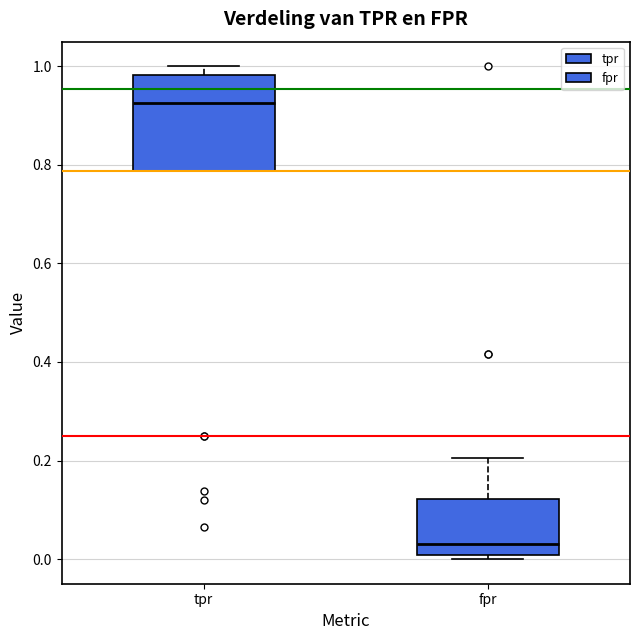

Where does the median line of the box for tpr sit on the y-axis? The values are not printed on the chart, so give them approximately, as read against the axis.

0.92